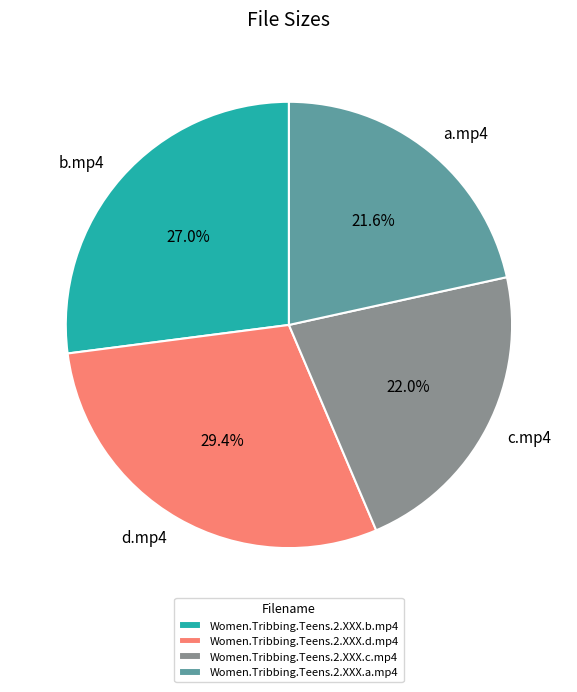

The Women.Tribbing.Teens.2.XXX.c.mp4 slice represents 11% of the pie. True or false?

False